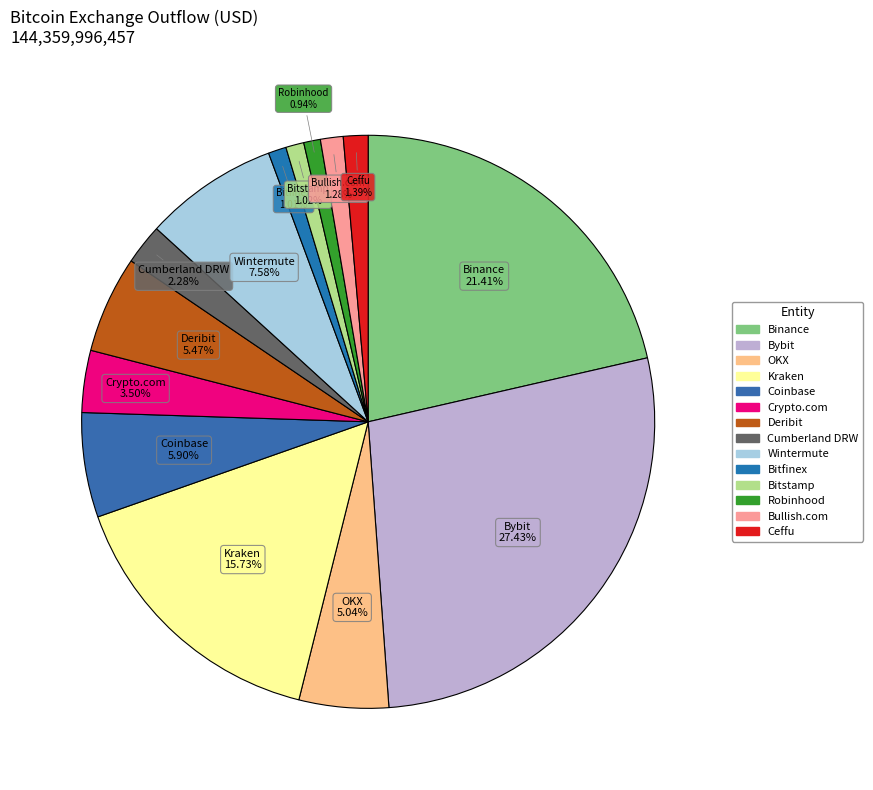

How many slices are in this pie chart?

14